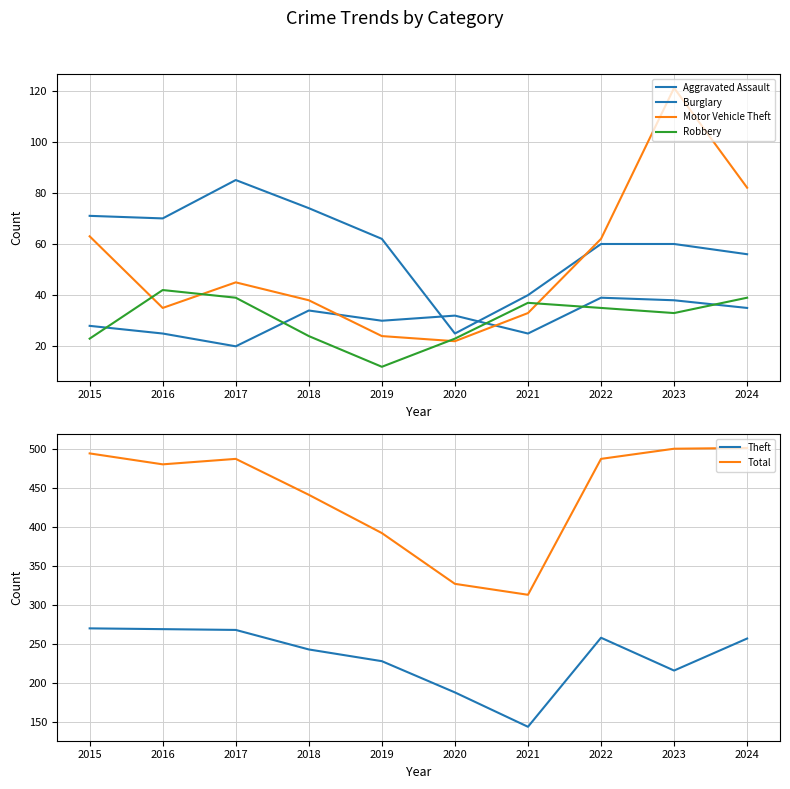

The value of Burglary at 2016 is 70. True or false?

True